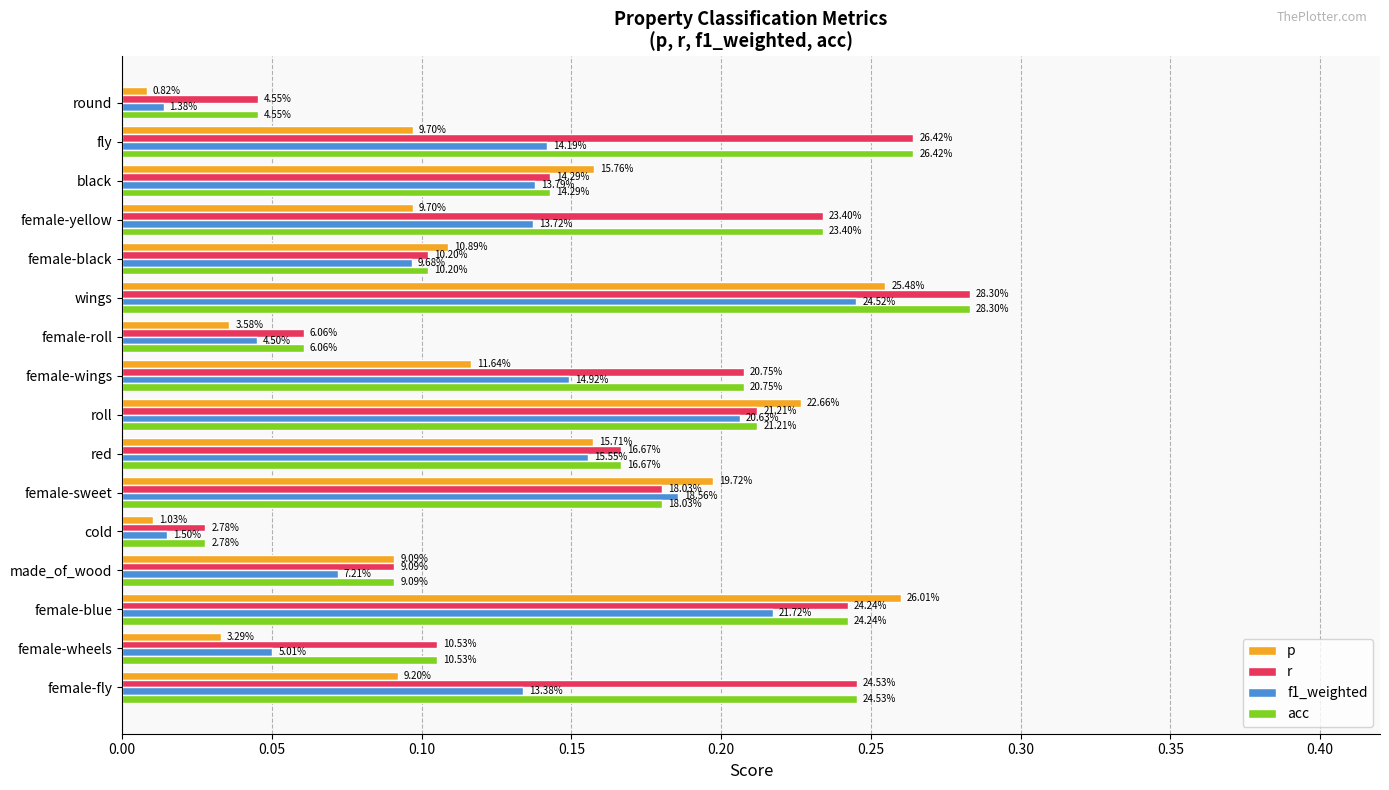

What is the value of the f1_weighted bar at the 6th from the left?

0.2